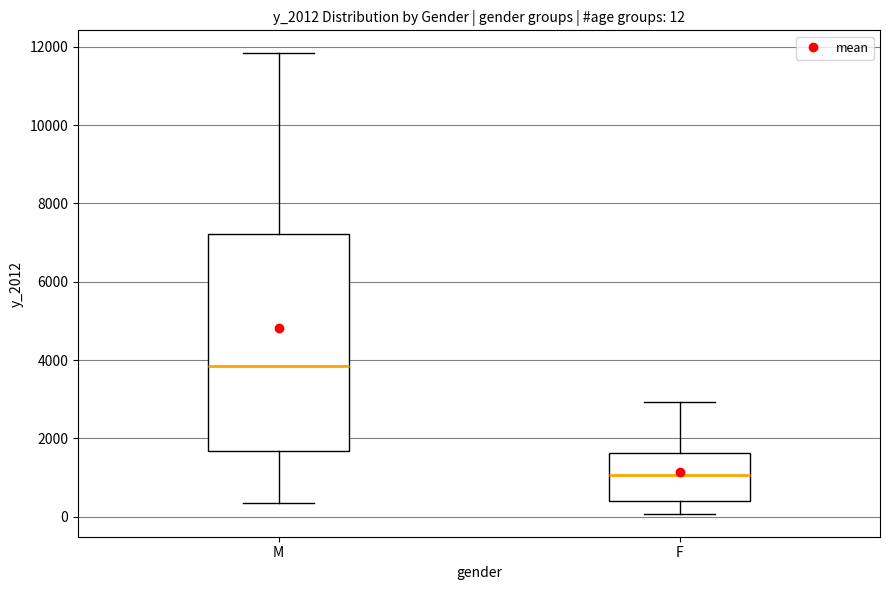

Which box is the tallest, from its lower edge to its upper edge?

M